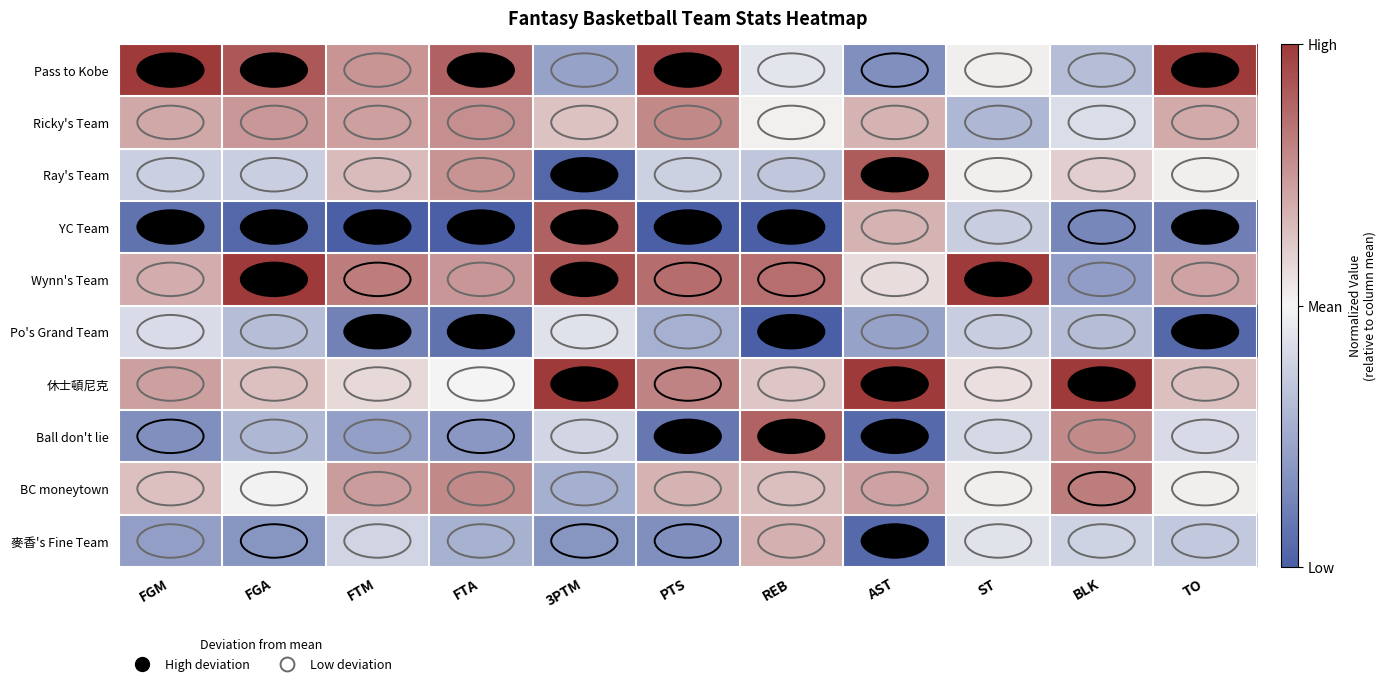

List the series in order of their peak value, lowest first.

Po's Grand Team, 麥香's Fine Team, Ricky's Team, BC moneytown, Ball don't lie, YC Team, Ray's Team, Pass to Kobe, Wynn's Team, 休士頓尼克